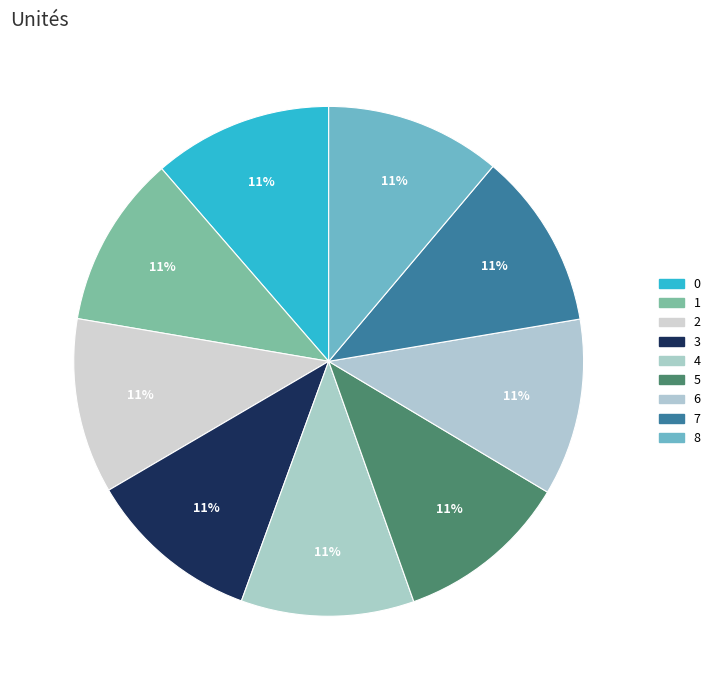

Do 2 and 8 together represent more than half of the pie?

No